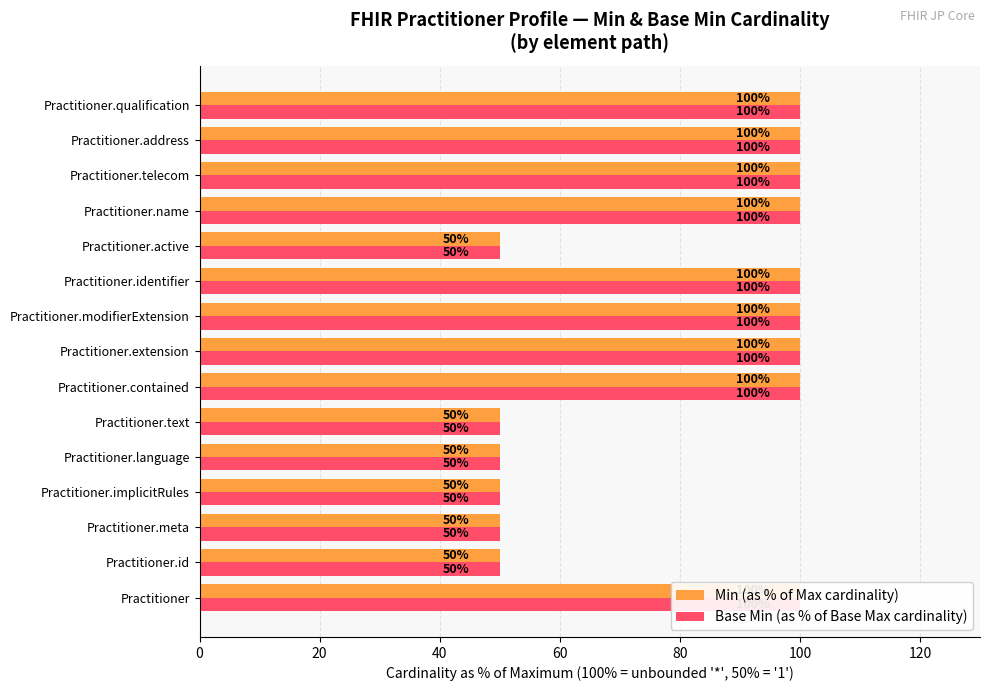

True or false: Base Min (as % of Base Max cardinality) has a value of 76 at Practitioner.meta.

False